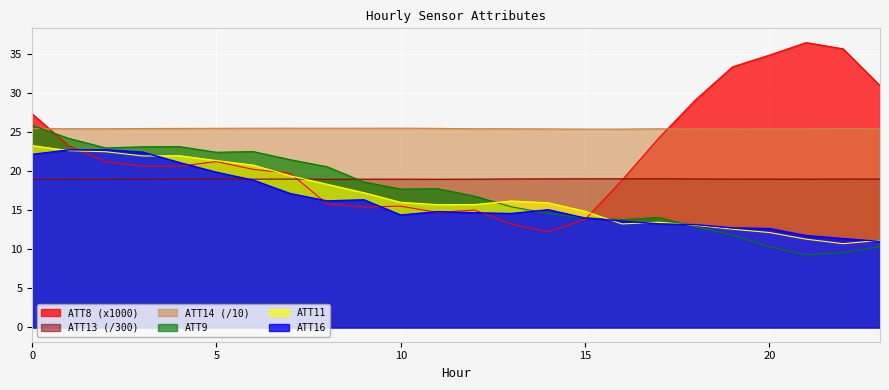

Which series has the largest total across all categories?

ATT14 (/10)